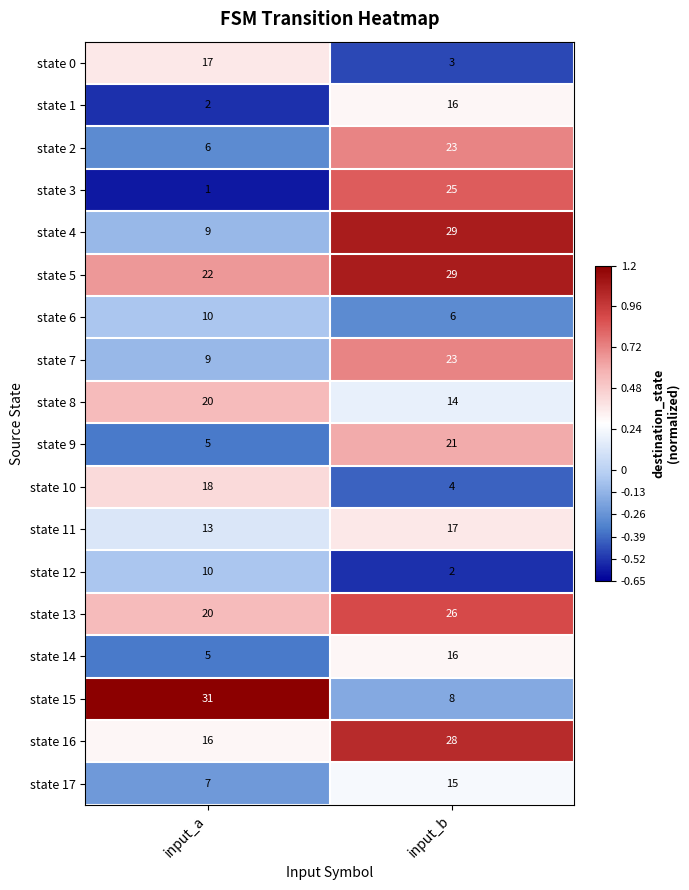

How many data points does each series have?

2